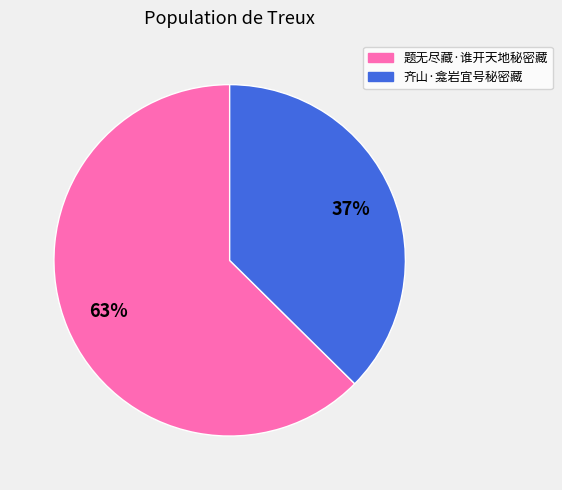

Is it true that 题无尽藏·谁开天地秘密藏 is 63% of the pie?

True